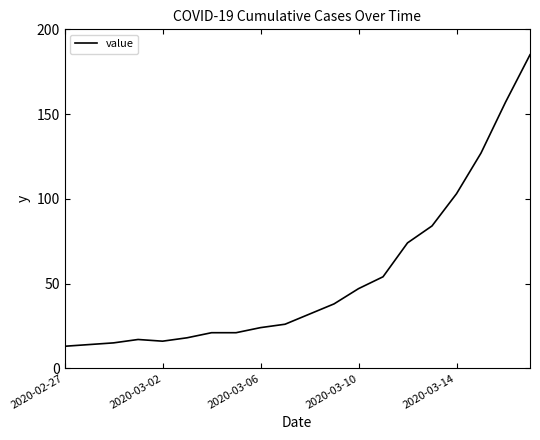

What is the difference between the maximum and minimum values?

172